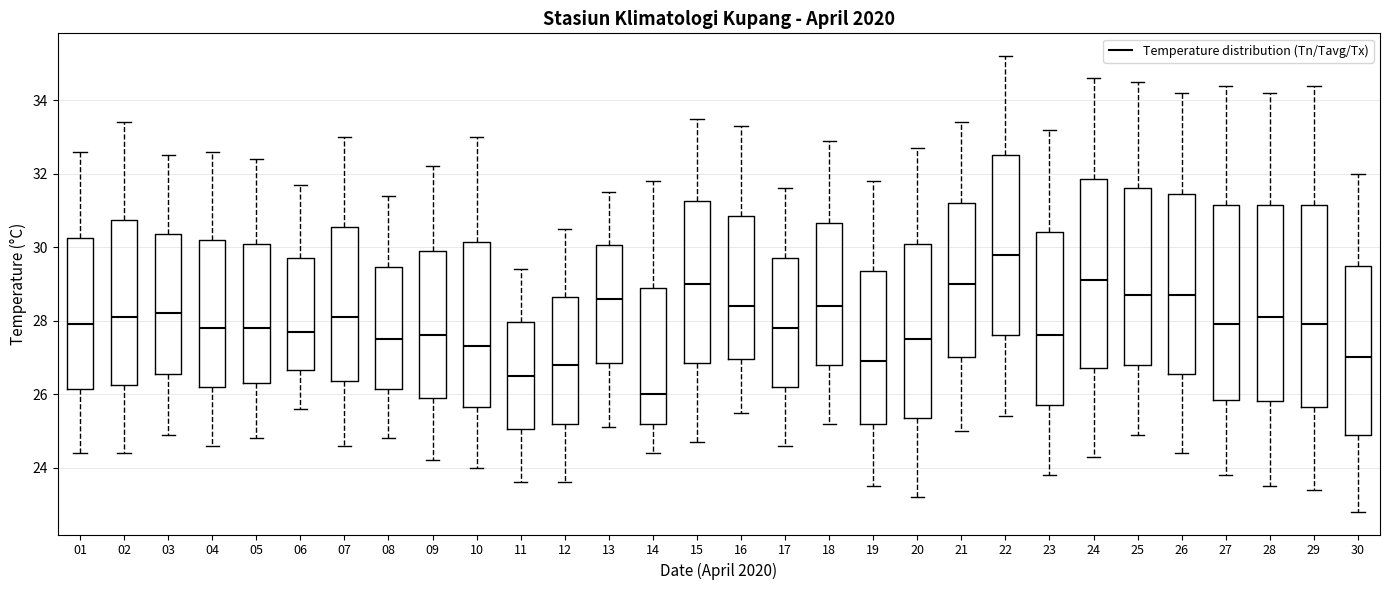

Reading left to right, transcribe this box plot: for each box, give where its median line is, the range the box spans, and where its two whiskers end, as read against the y-axis. The values are not printed on the chart, so give them approximately, as read against the axis.

01: median 28.0, box 26.2 to 30.2, whiskers 24.4 to 32.6
02: median 28.2, box 26.2 to 30.8, whiskers 24.4 to 33.4
03: median 28.2, box 26.6 to 30.4, whiskers 25.0 to 32.6
04: median 27.8, box 26.2 to 30.2, whiskers 24.6 to 32.6
05: median 27.8, box 26.4 to 30.2, whiskers 24.8 to 32.4
06: median 27.8, box 26.6 to 29.8, whiskers 25.6 to 31.8
07: median 28.2, box 26.4 to 30.6, whiskers 24.6 to 33.0
08: median 27.6, box 26.2 to 29.4, whiskers 24.8 to 31.4
09: median 27.6, box 26.0 to 30.0, whiskers 24.2 to 32.2
10: median 27.4, box 25.6 to 30.2, whiskers 24.0 to 33.0
11: median 26.6, box 25.0 to 28.0, whiskers 23.6 to 29.4
12: median 26.8, box 25.2 to 28.6, whiskers 23.6 to 30.6
13: median 28.6, box 26.8 to 30.0, whiskers 25.2 to 31.6
14: median 26.0, box 25.2 to 29.0, whiskers 24.4 to 31.8
15: median 29.0, box 26.8 to 31.2, whiskers 24.8 to 33.6
16: median 28.4, box 27.0 to 30.8, whiskers 25.6 to 33.4
17: median 27.8, box 26.2 to 29.8, whiskers 24.6 to 31.6
18: median 28.4, box 26.8 to 30.6, whiskers 25.2 to 33.0
19: median 27.0, box 25.2 to 29.4, whiskers 23.6 to 31.8
20: median 27.6, box 25.4 to 30.2, whiskers 23.2 to 32.8
21: median 29.0, box 27.0 to 31.2, whiskers 25.0 to 33.4
22: median 29.8, box 27.6 to 32.6, whiskers 25.4 to 35.2
23: median 27.6, box 25.8 to 30.4, whiskers 23.8 to 33.2
24: median 29.2, box 26.8 to 31.8, whiskers 24.4 to 34.6
25: median 28.8, box 26.8 to 31.6, whiskers 25.0 to 34.6
26: median 28.8, box 26.6 to 31.4, whiskers 24.4 to 34.2
27: median 28.0, box 25.8 to 31.2, whiskers 23.8 to 34.4
28: median 28.2, box 25.8 to 31.2, whiskers 23.6 to 34.2
29: median 28.0, box 25.6 to 31.2, whiskers 23.4 to 34.4
30: median 27.0, box 25.0 to 29.6, whiskers 22.8 to 32.0